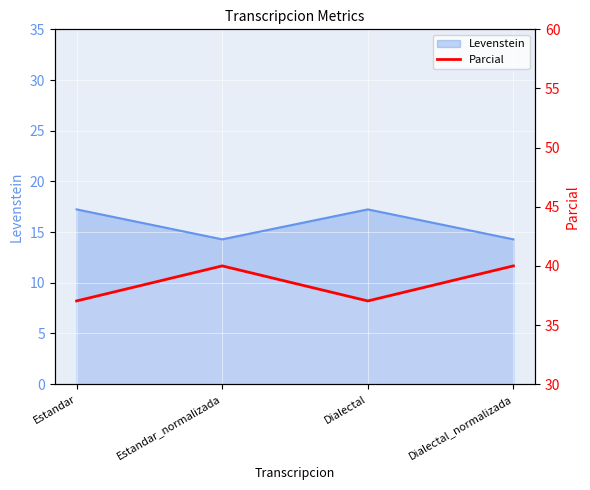

How many lines are shown in the chart?

1